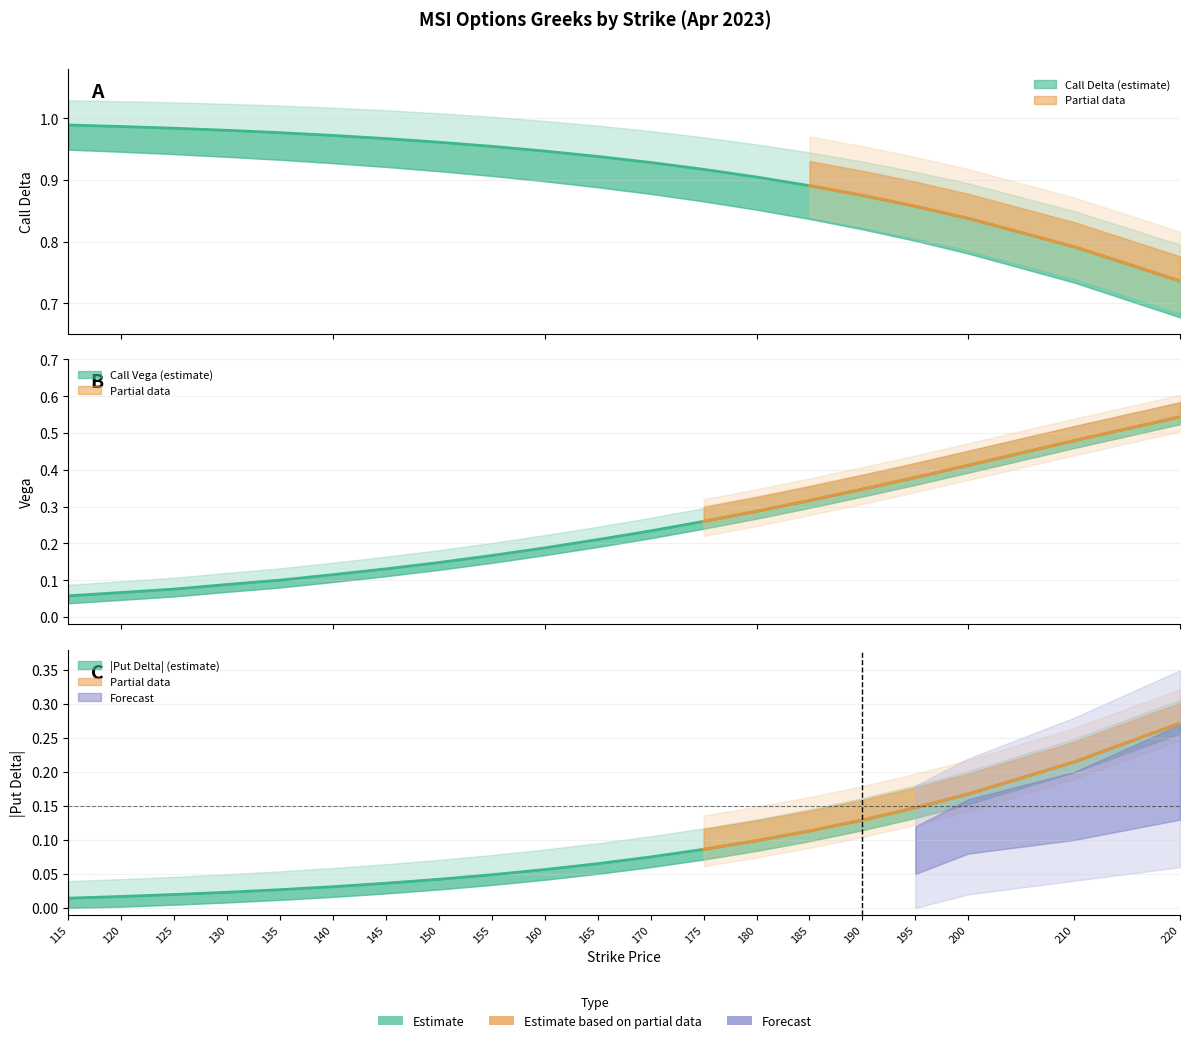

Which series changed the most between 140 and 220?

Call Vega